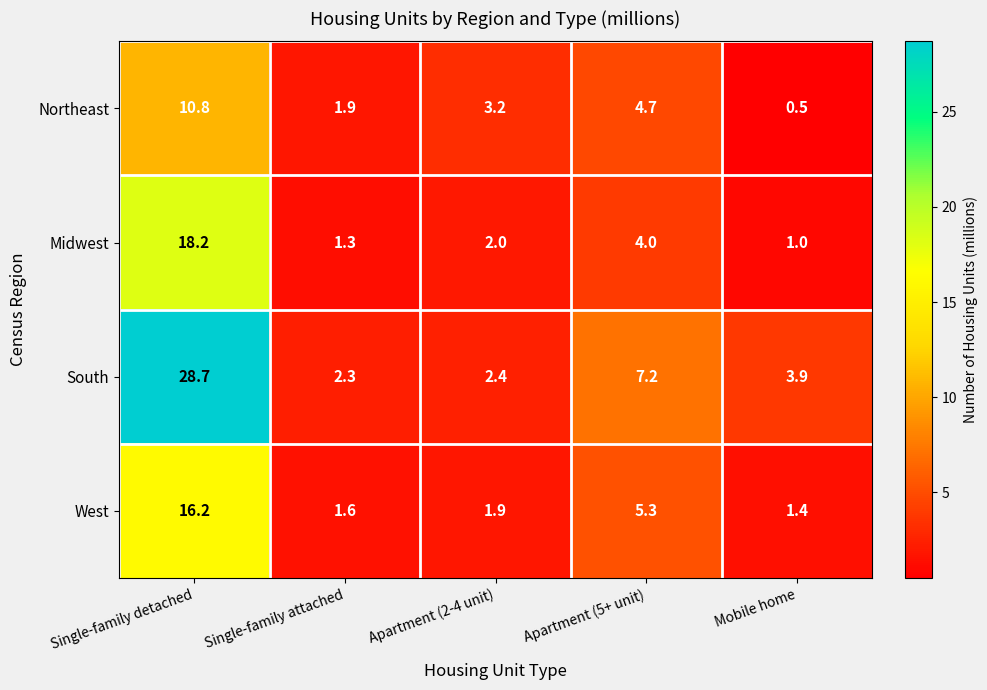

Reading left to right, what are all the values shown in this chart?

Northeast: 10.8	1.9	3.2	4.7	0.5
Midwest: 18.2	1.3	2.0	4.0	1.0
South: 28.7	2.3	2.4	7.2	3.9
West: 16.2	1.6	1.9	5.3	1.4